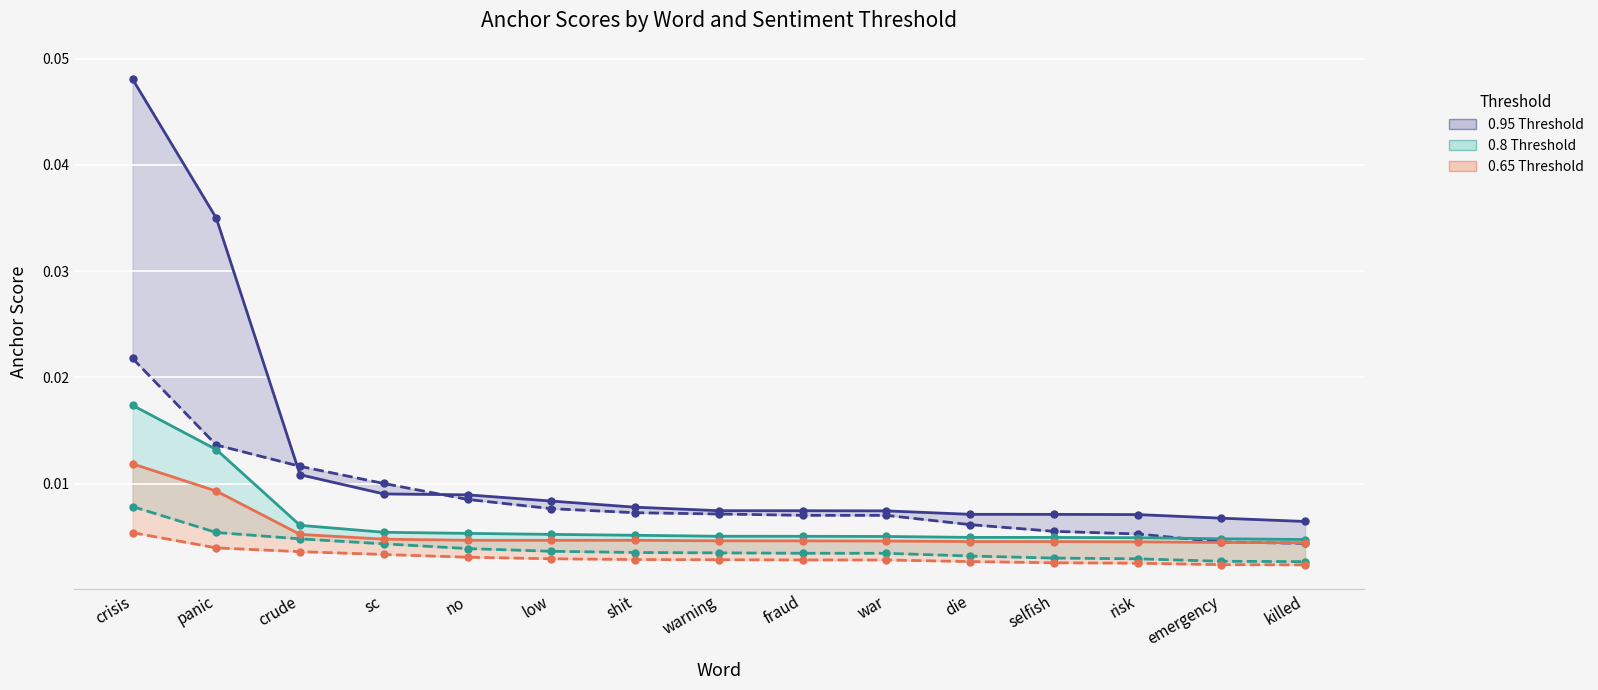

True or false: 0.8 Threshold (positive) has more than 2 interior local peaks.

False